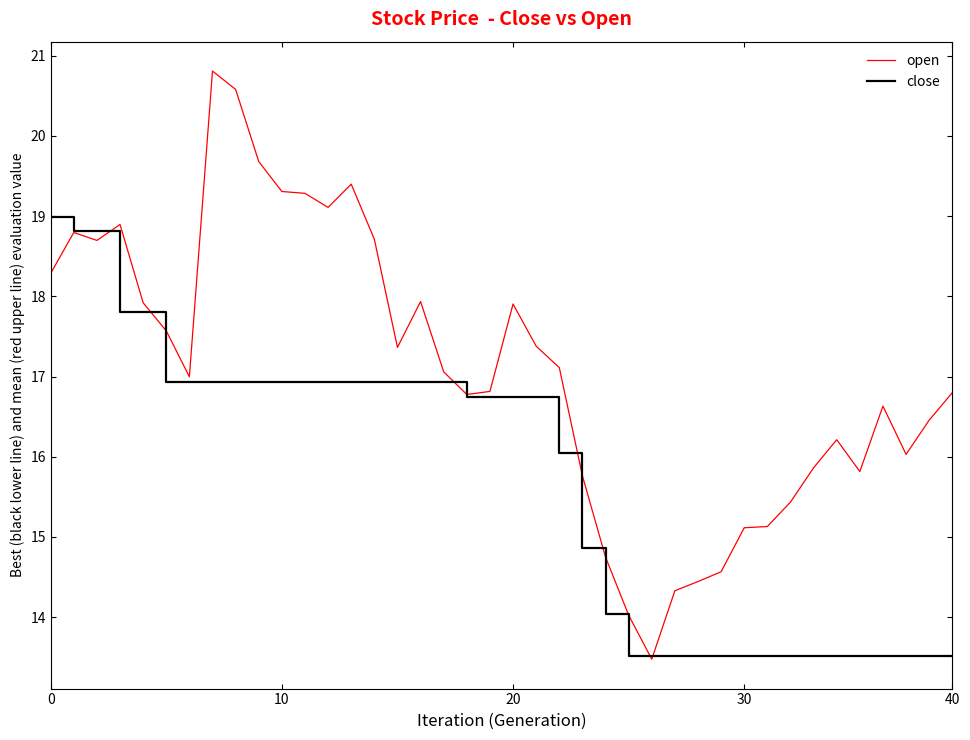

Which series has the largest range (max minus min)?

open